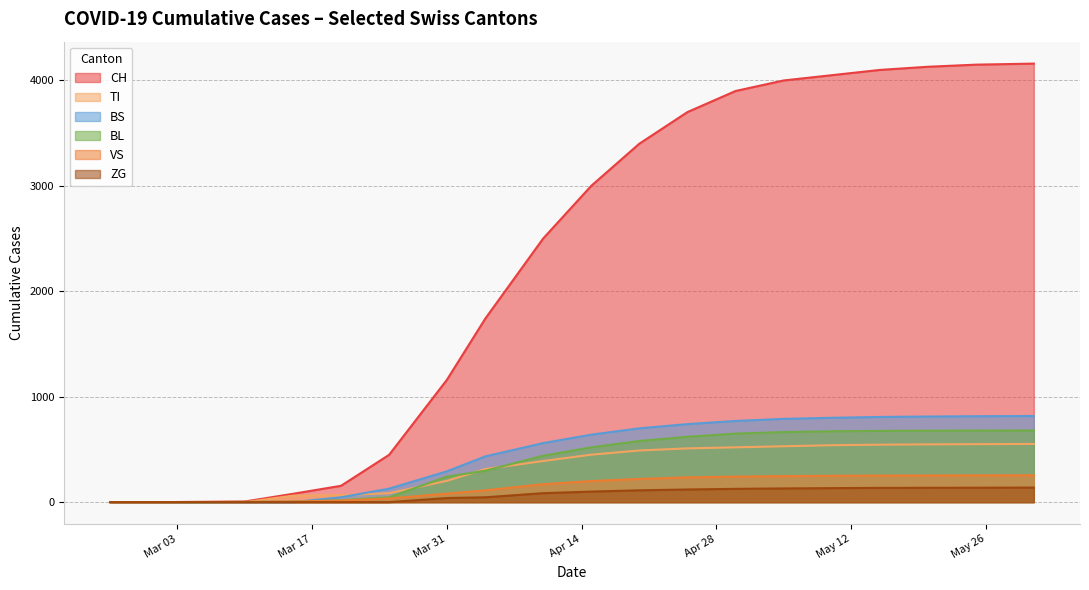

How many lines are shown in the chart?

6